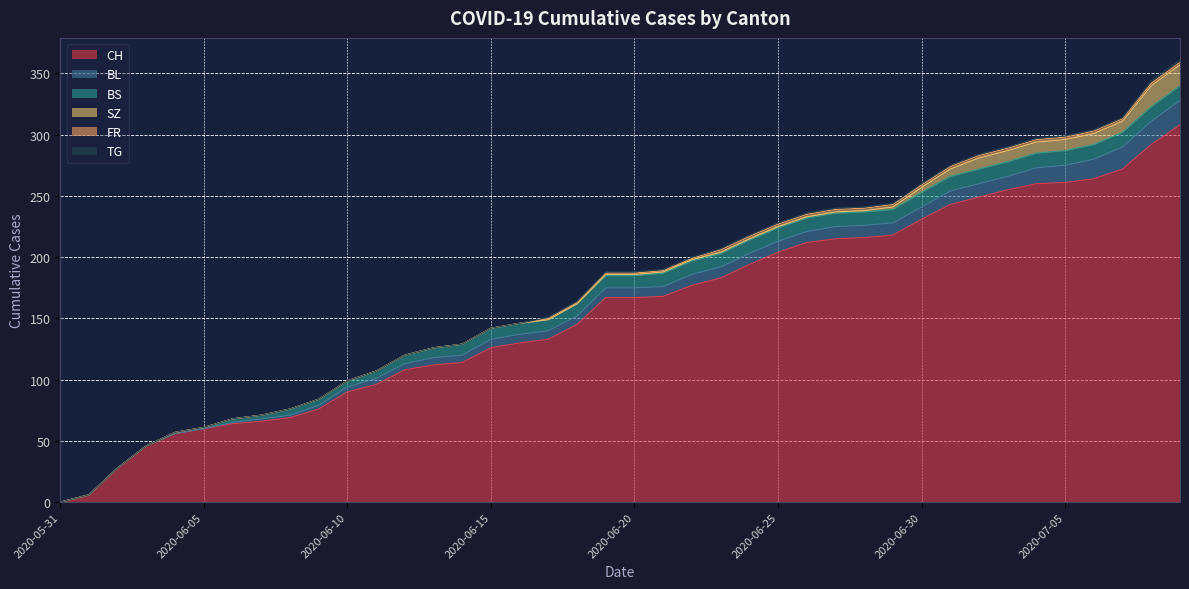

Where does the FR series first go above 1?

2020-06-23